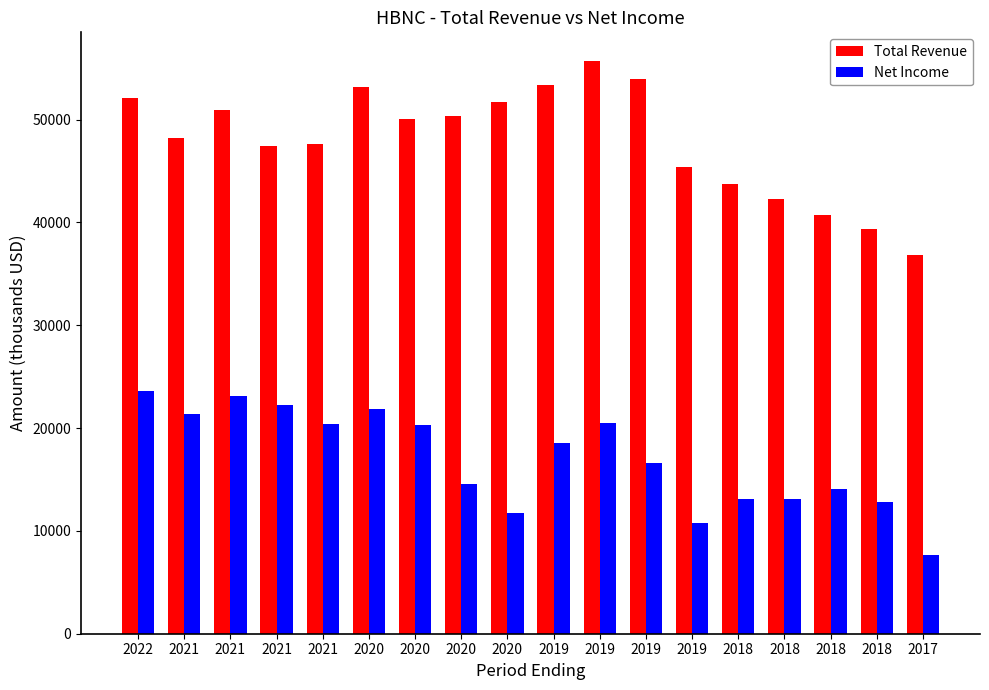

How many bars are there in total?

36